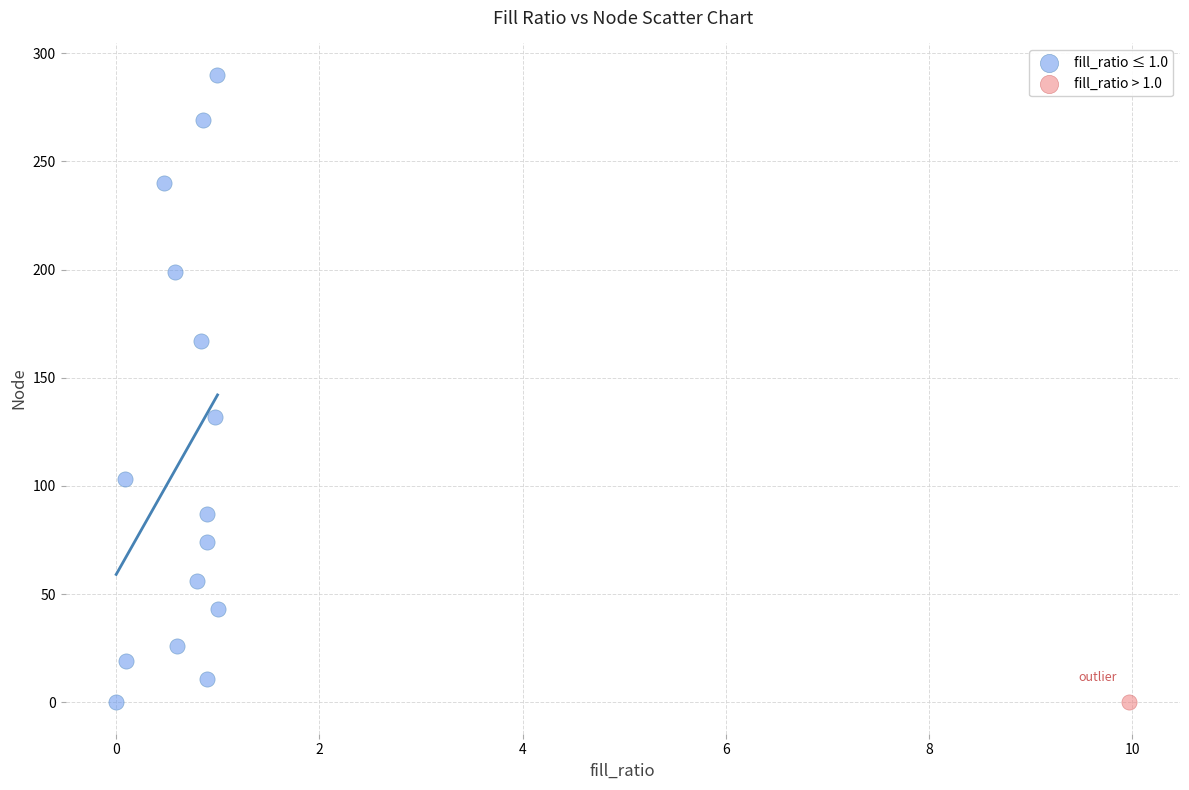

What are all the series names shown in the legend?

fill_ratio ≤ 1.0, fill_ratio > 1.0